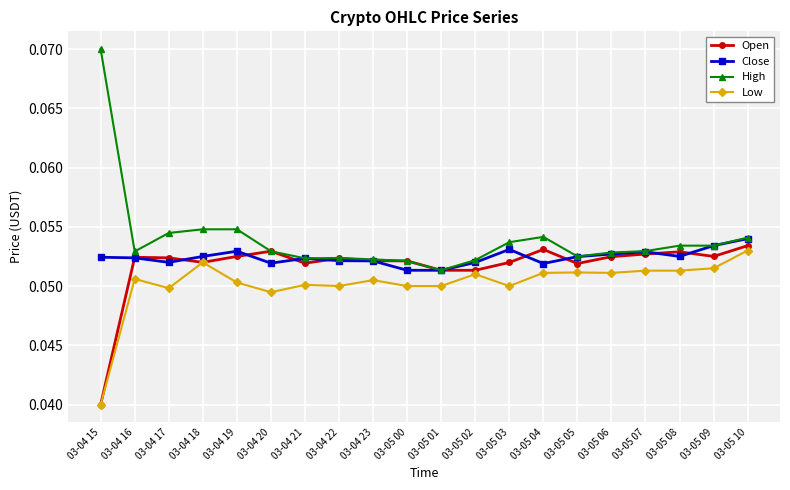

True or false: High has more than 1 interior local peaks.

True